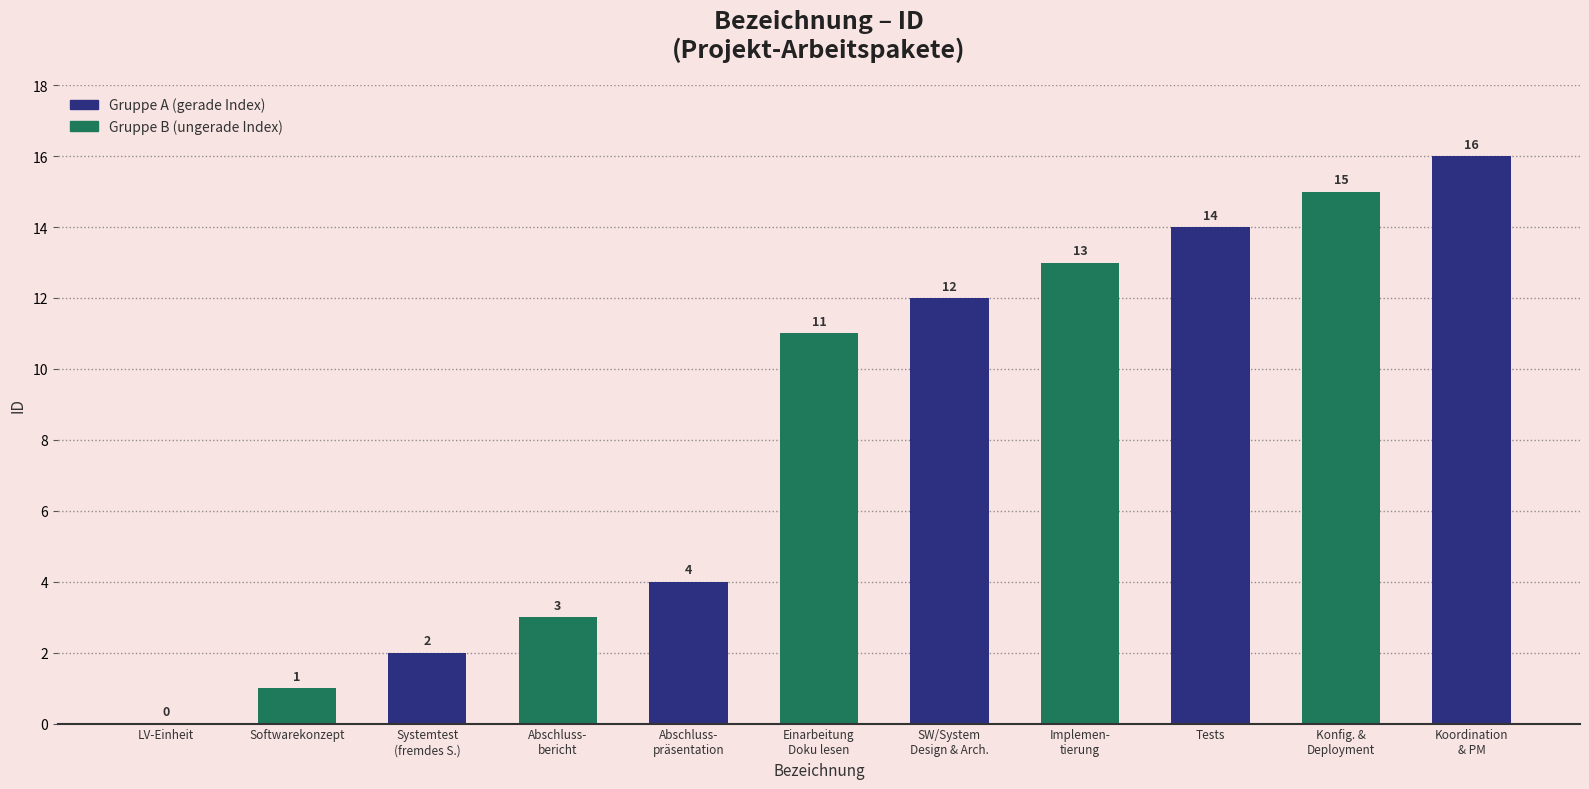

Does the chart contain stacked bars?

No